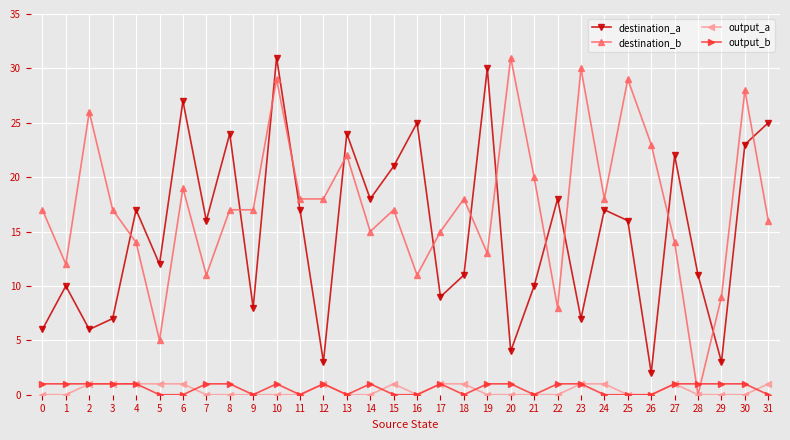

What are all the series names shown in the legend?

destination_a, destination_b, output_a, output_b